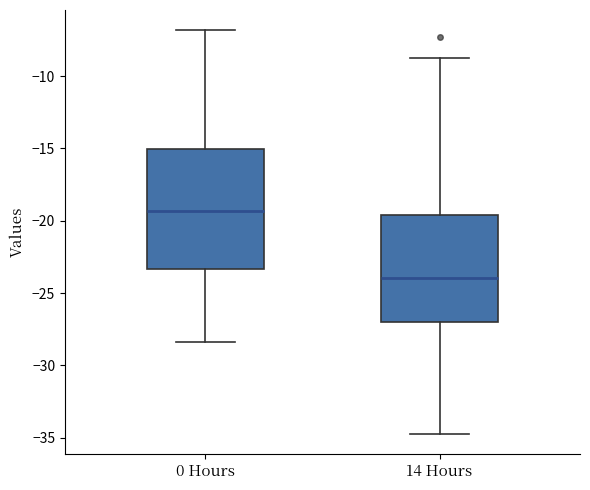

Reading left to right, transcribe this box plot: for each box, give where its median line is, the range the box spans, and where its two whiskers end, as read against the y-axis. The values are not printed on the chart, so give them approximately, as read against the axis.

0 Hours: median -19.5, box -23.5 to -15.0, whiskers -28.5 to -7.0
14 Hours: median -24.0, box -27.0 to -19.5, whiskers -34.5 to -8.5